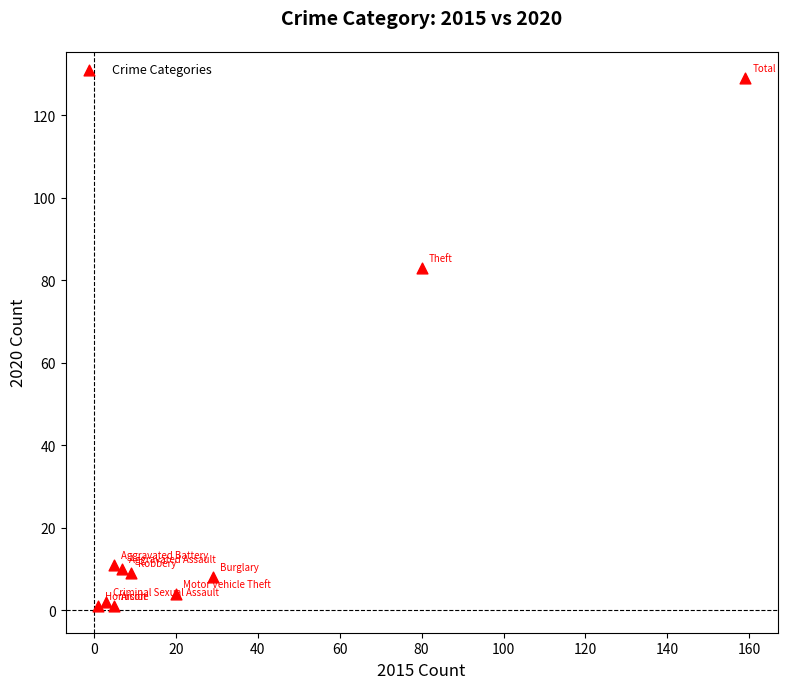

What is the range of Y values (max minus min)?

128